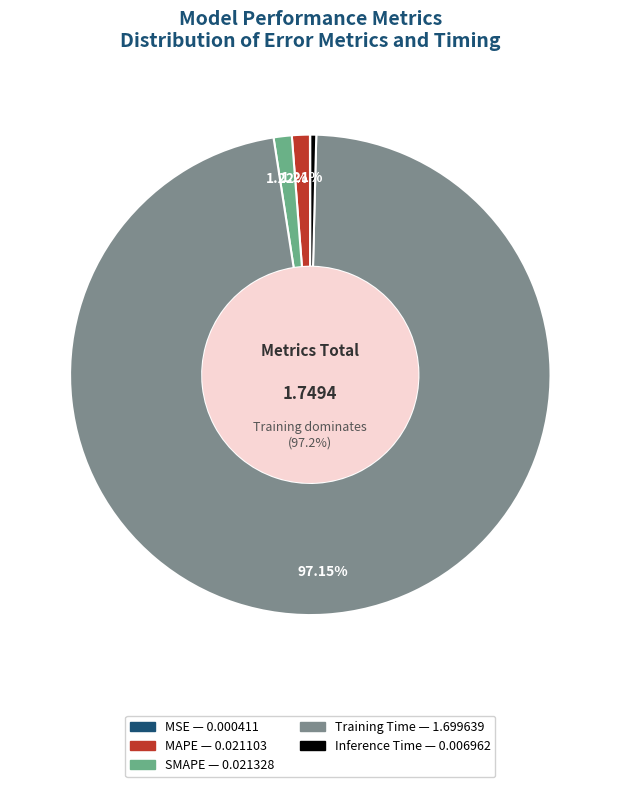

Does MAPE represent more than half of the total?

No